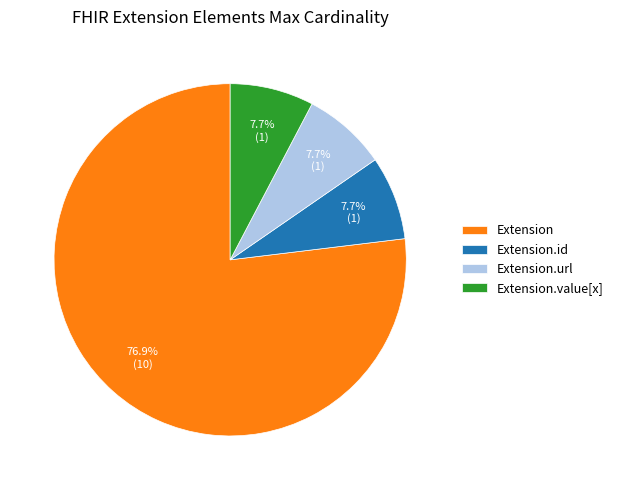

Is there a majority slice in this chart?

Yes